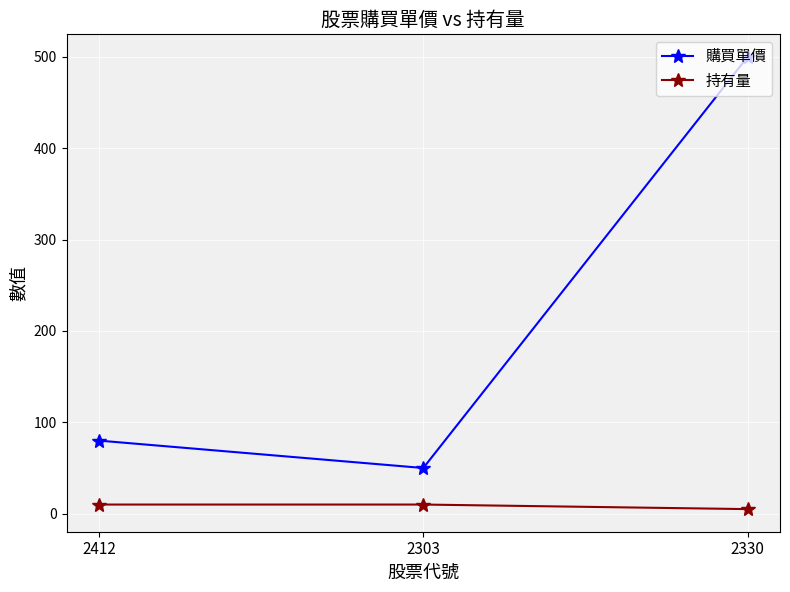

The value of 購買單價 at 2303 is 50. True or false?

True